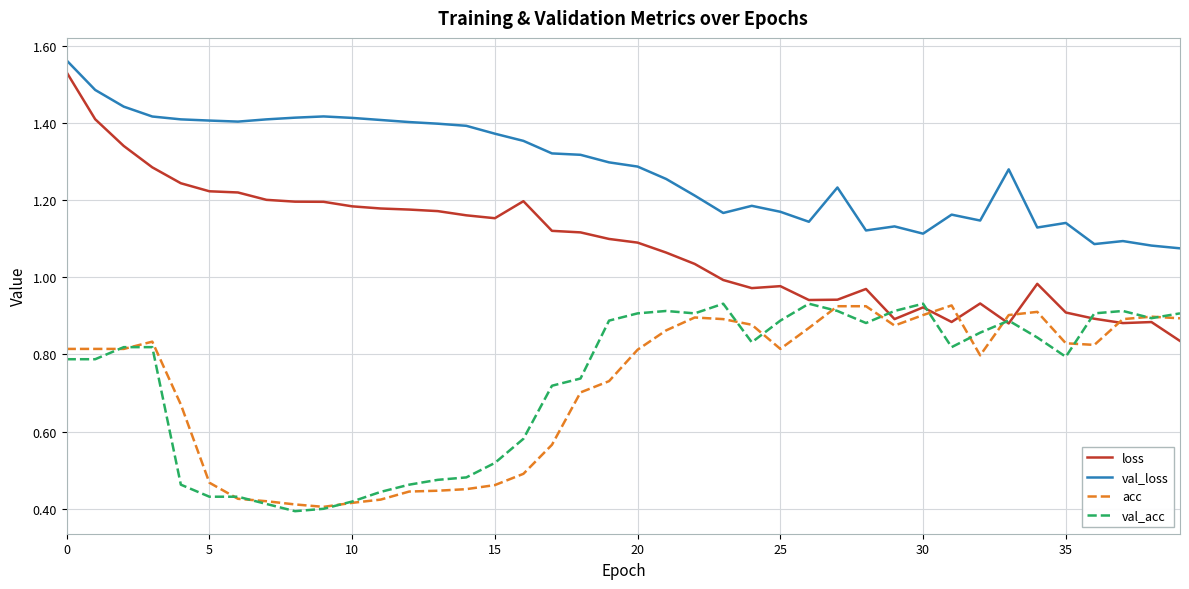

True or false: val_loss and val_acc cross at least once.

False